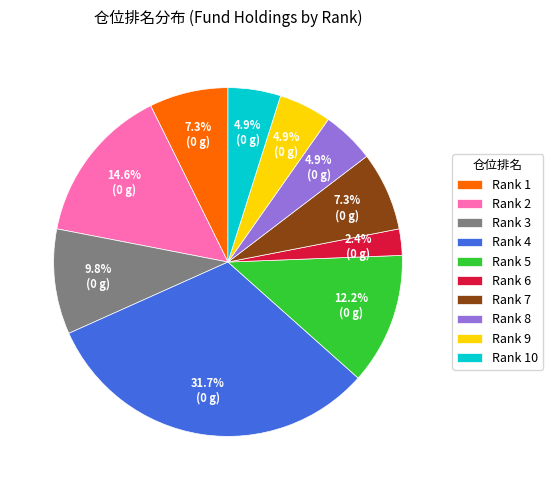

Do Rank 2 and Rank 8 together represent more than half of the pie?

No